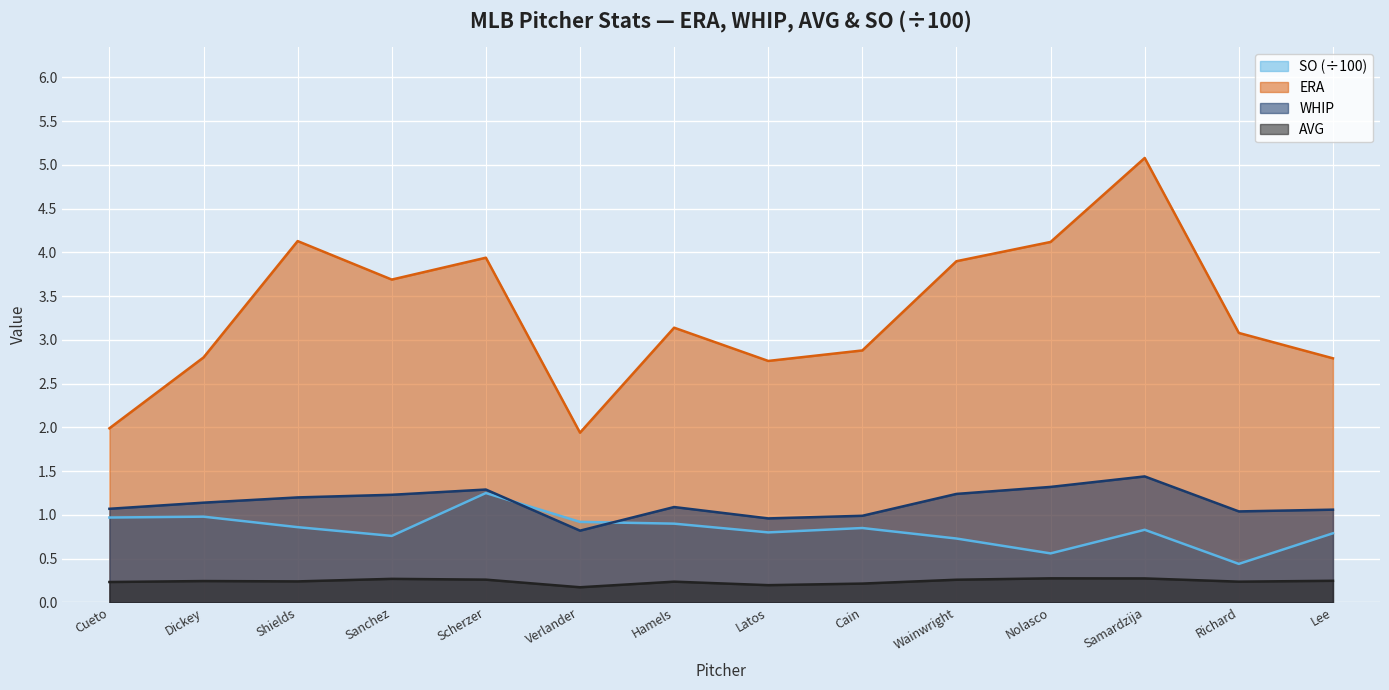

What is the maximum value shown in the chart?

5.1